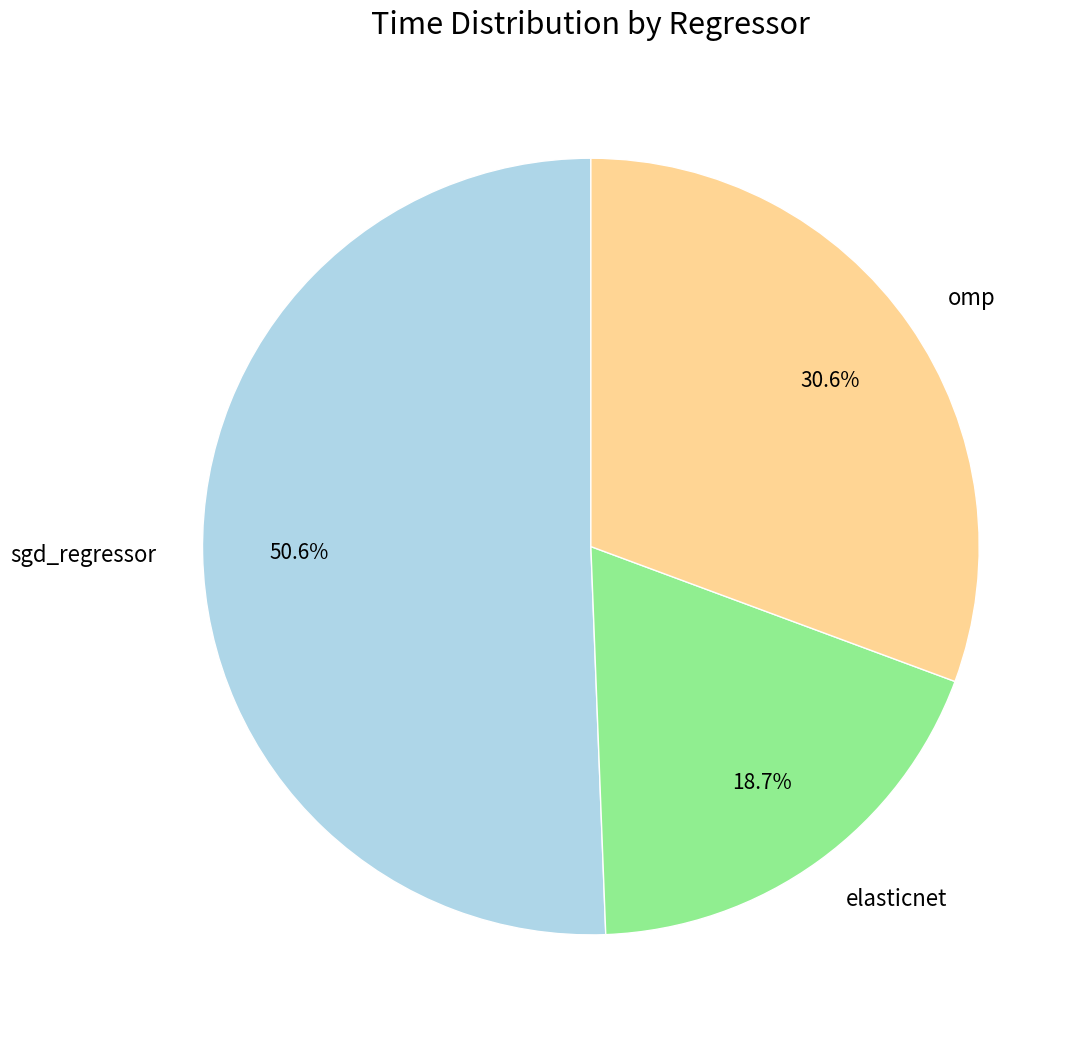

Which has a higher value, elasticnet or sgd_regressor?

sgd_regressor